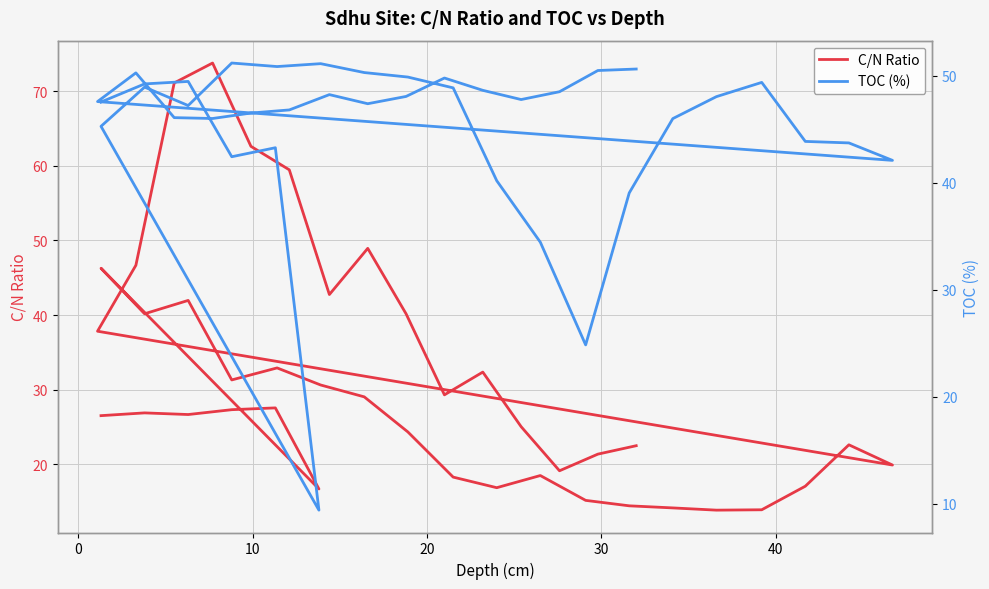

The C/N Ratio series shows 9.4 at 11. True or false?

False